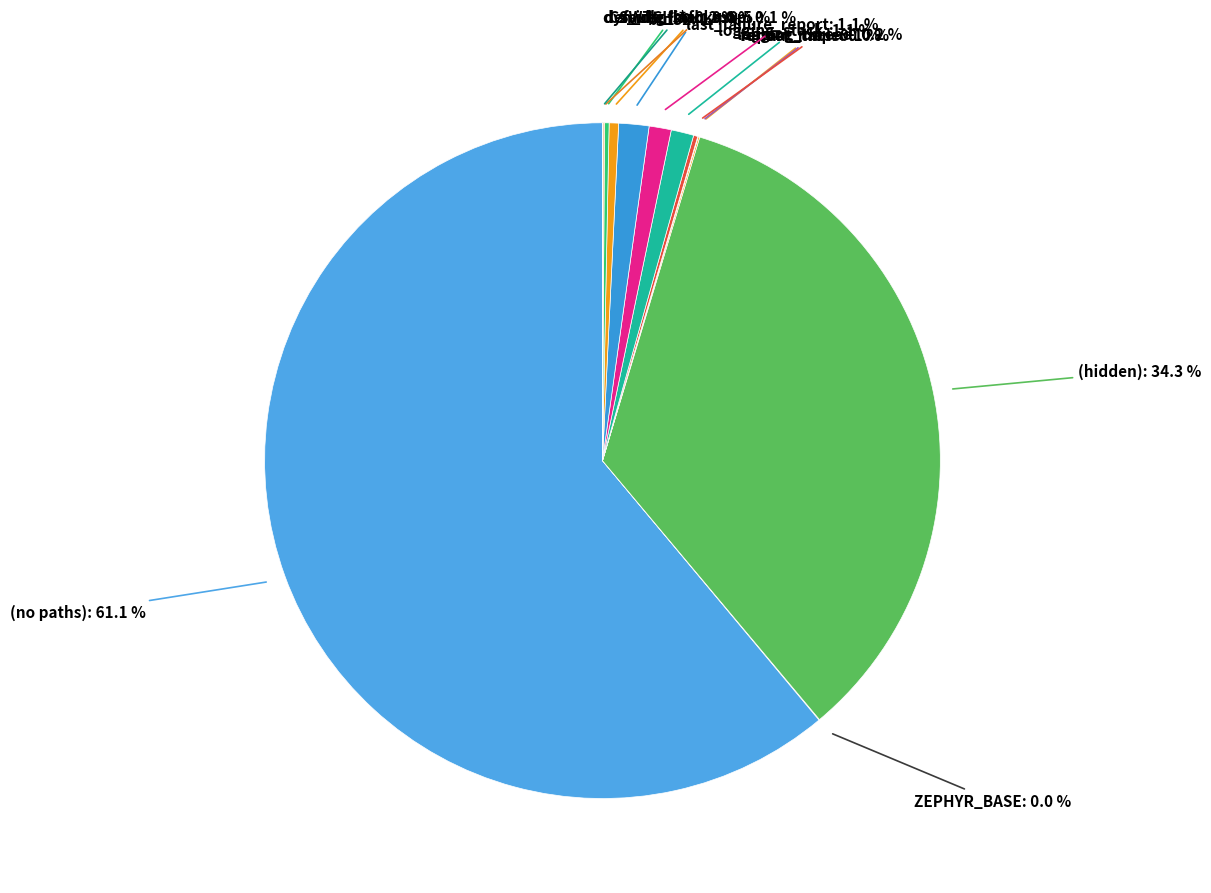

Which has a higher value, (hidden) or z_idle_stacks?

(hidden)